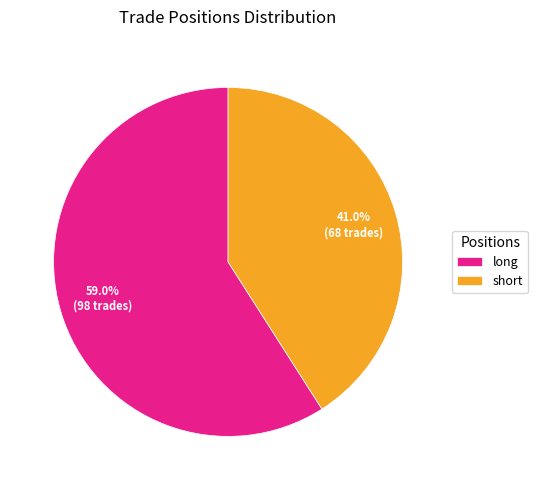

Is short the majority of the pie?

No